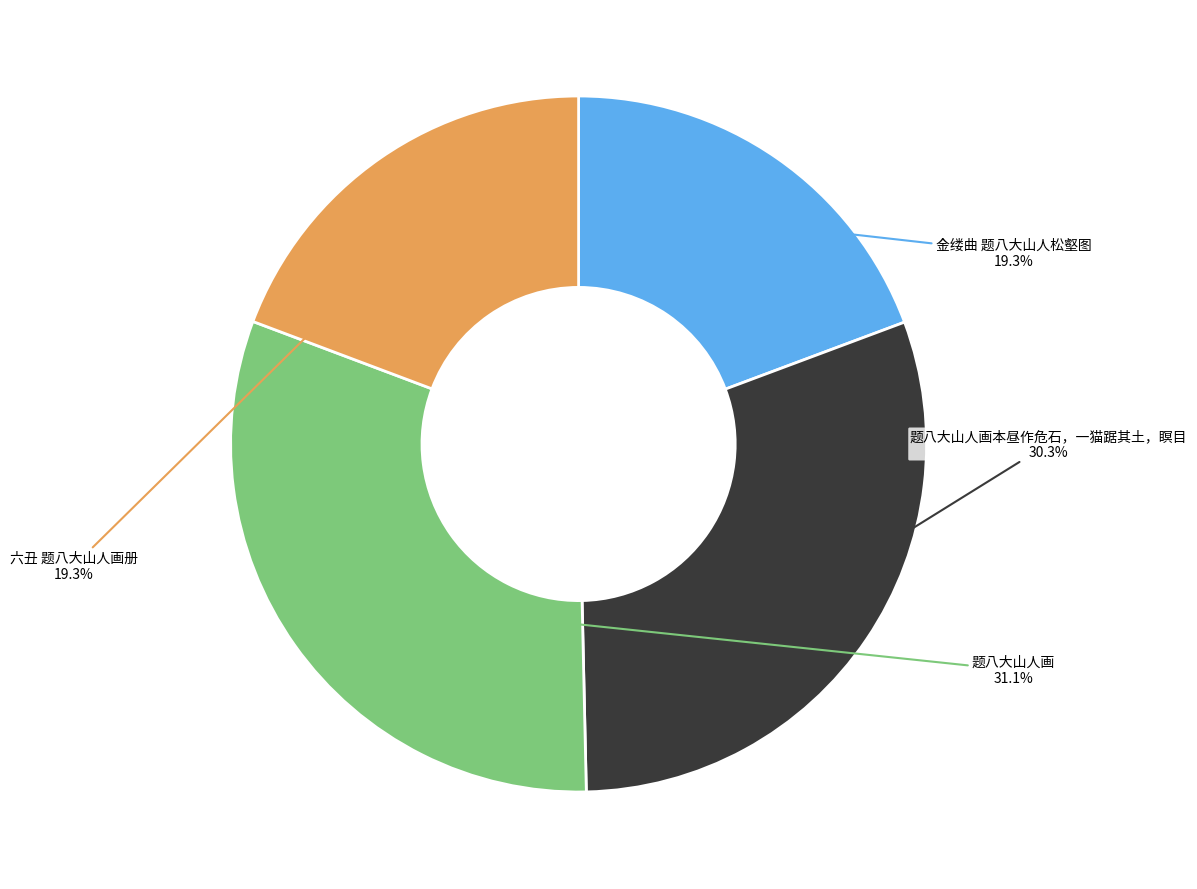

What percentage is the 题八大山人画 slice, to the nearest percent?

31%